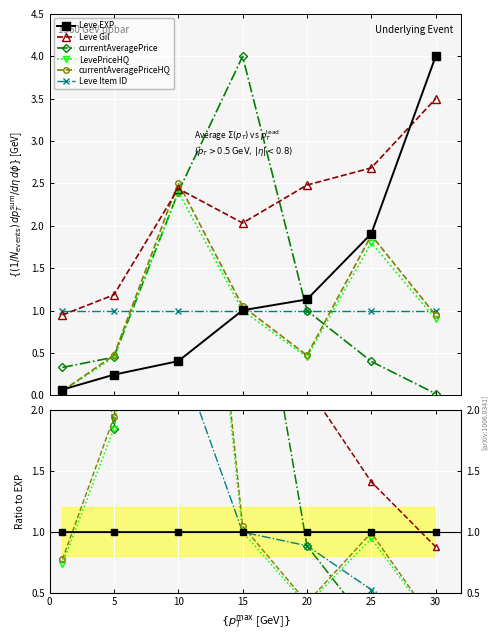

At 30, list the series in order from largest to smallest.

Leve EXP, Leve Gil, Leve Item ID, currentAveragePriceHQ, LevePriceHQ, currentAveragePrice